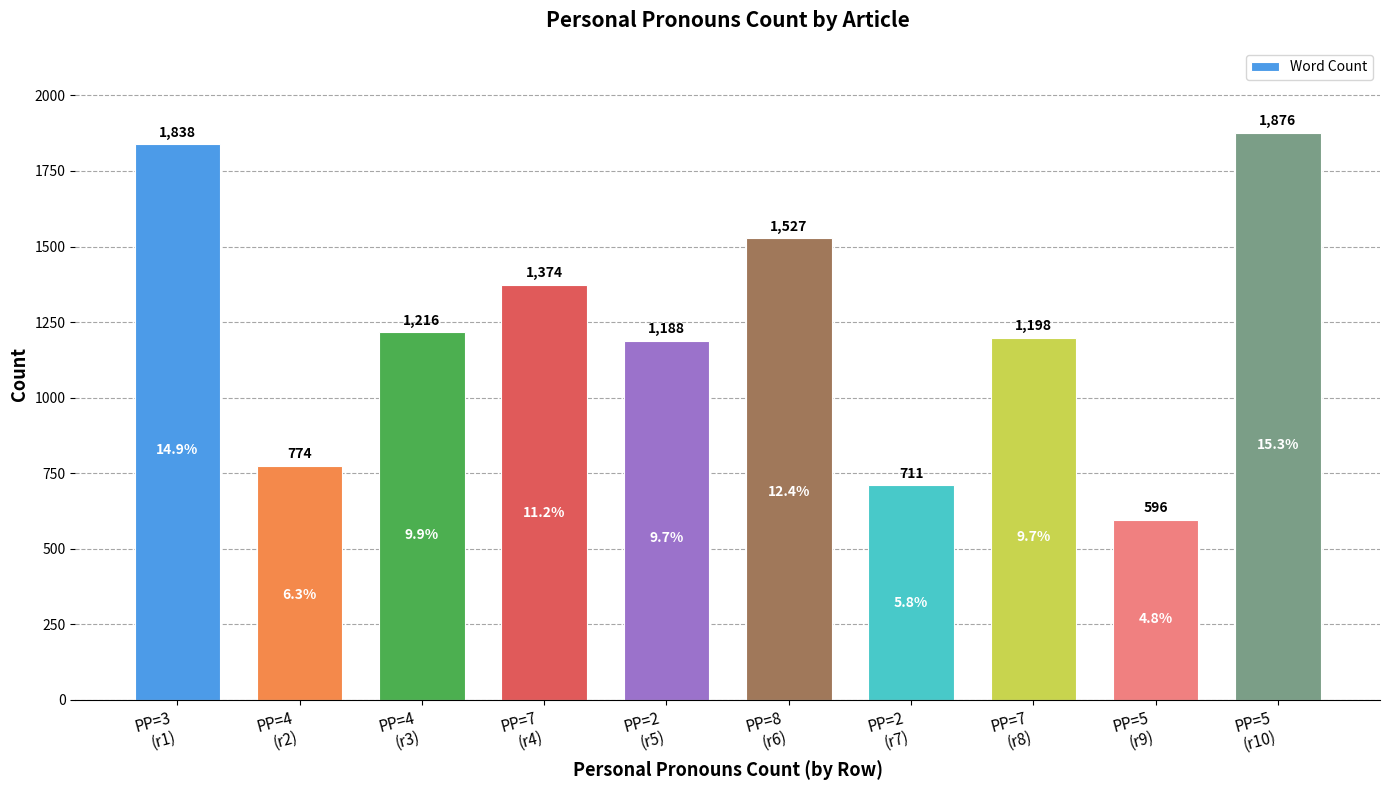

Between PP=7
(r8) and PP=4
(r3), which is larger?

PP=4
(r3)